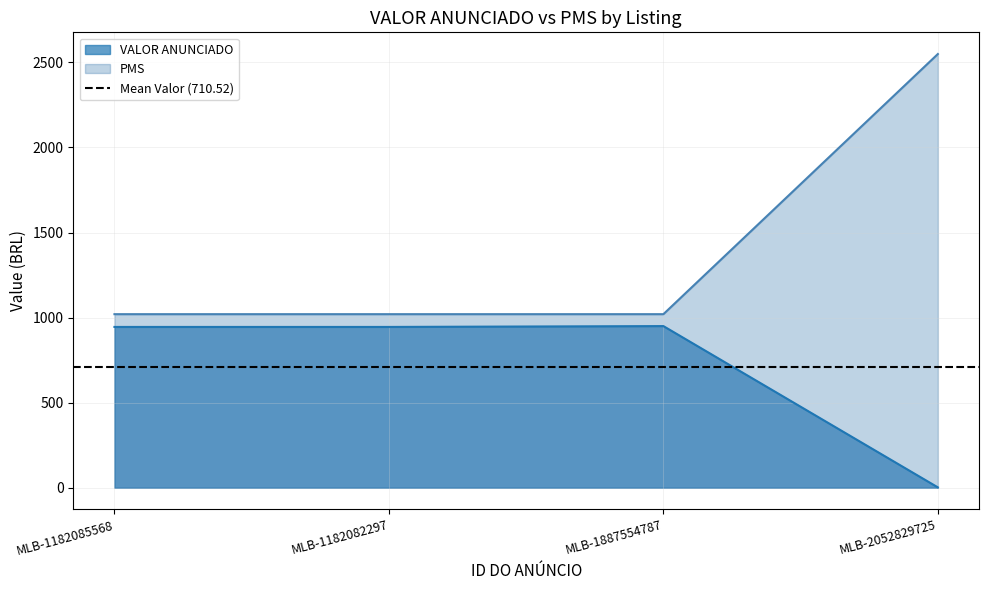

Rank the series by their average value, from lowest to highest.

VALOR ANUNCIADO, PMS